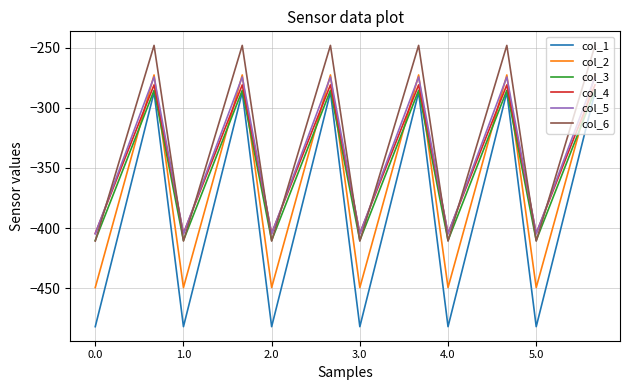

What is the maximum value shown in the chart?

-248.1